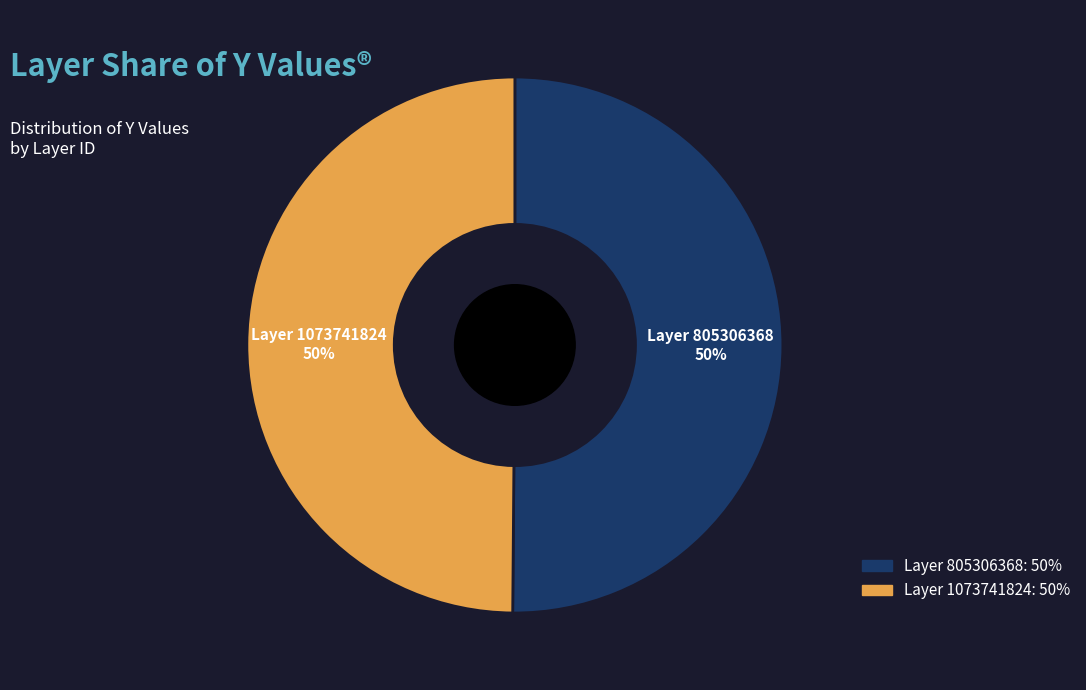

To the nearest percent, what is the average slice percentage?

50%